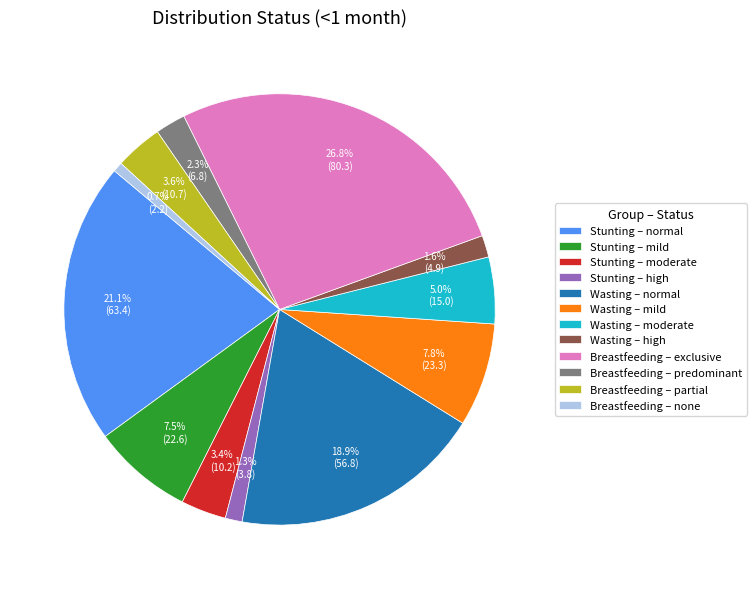

Which has a higher value, Wasting – moderate or Breastfeeding – none?

Wasting – moderate